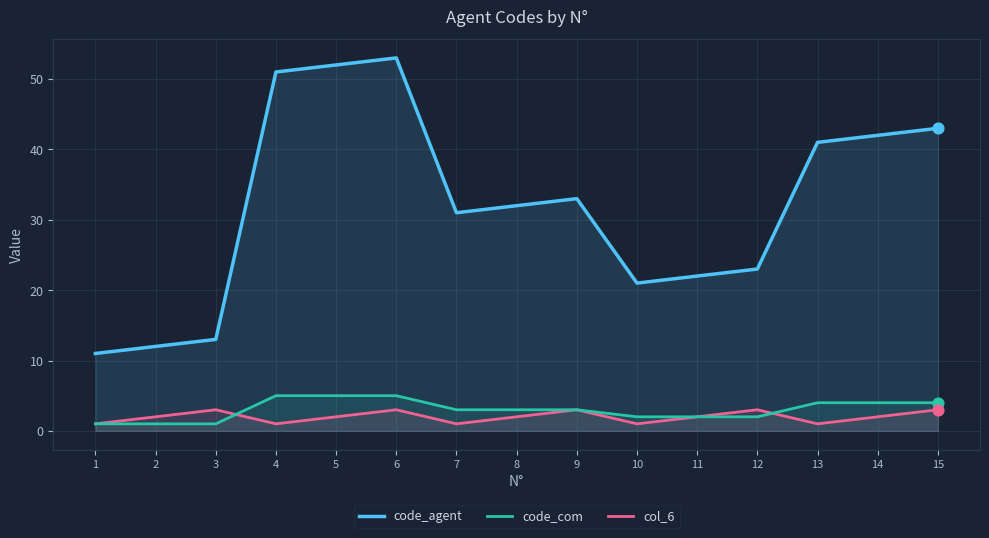

Is the value of code_agent at 3 greater than the value of code_com at 4?

Yes